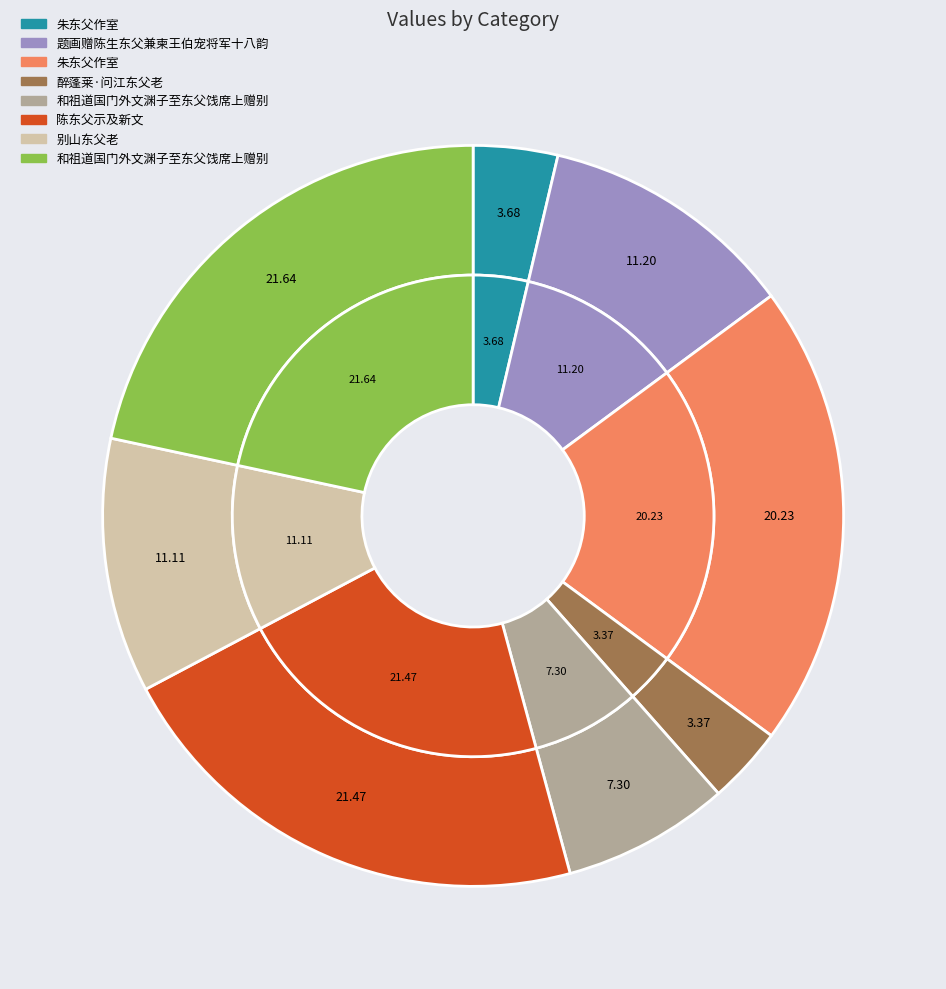

Rank the categories by value from lowest to highest.

醉蓬莱·问江东父老, 朱东父作室, 和祖道国门外文渊子至东父饯席上赠别, 别山东父老, 题画赠陈生东父兼柬王伯宠将军十八韵, 朱东父作室, 陈东父示及新文, 和祖道国门外文渊子至东父饯席上赠别